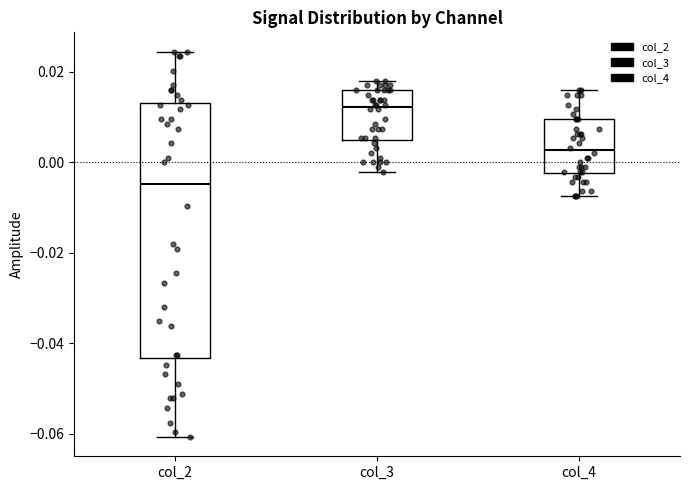

Which box has the lowest median line?

col_2